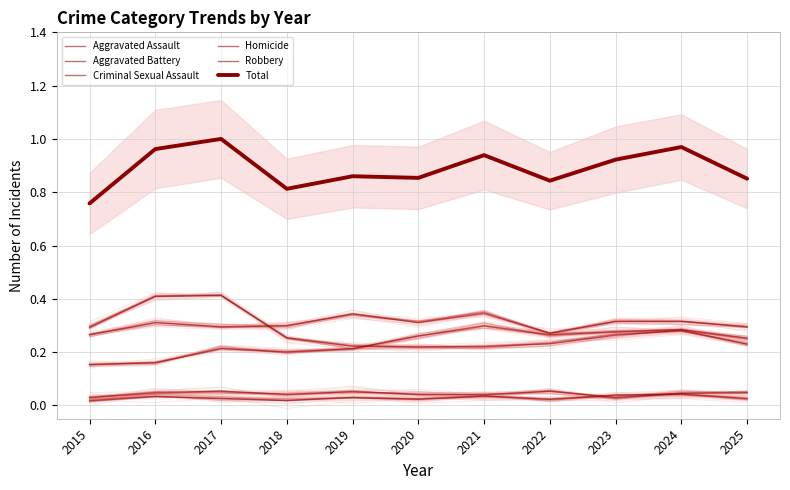

Which category has the highest value in the Total series?

2017